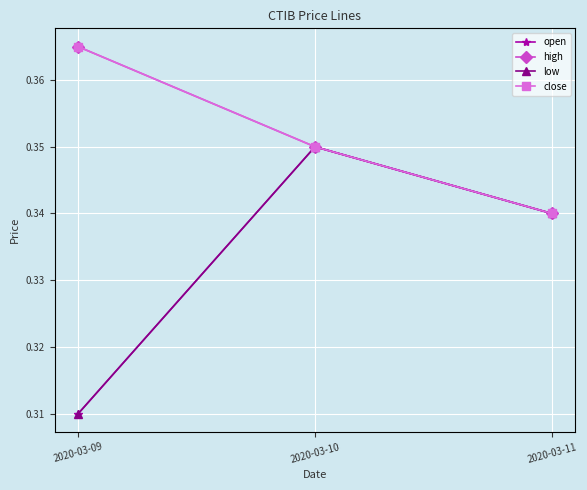

What is the value of the high point at the 3rd from the left?

0.3